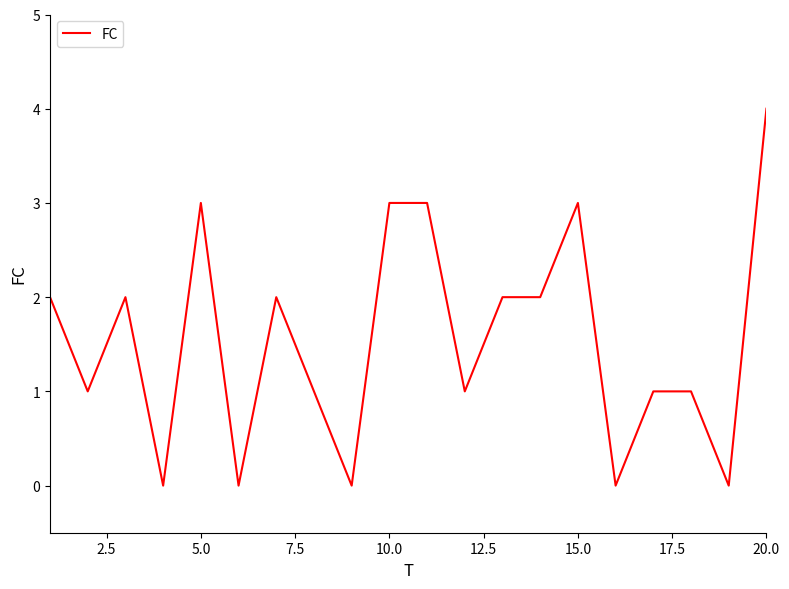

What is the greatest value displayed?

4